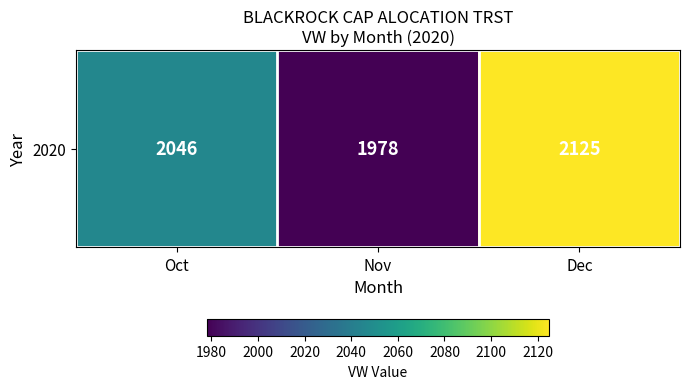

How many data points does each series have?

3